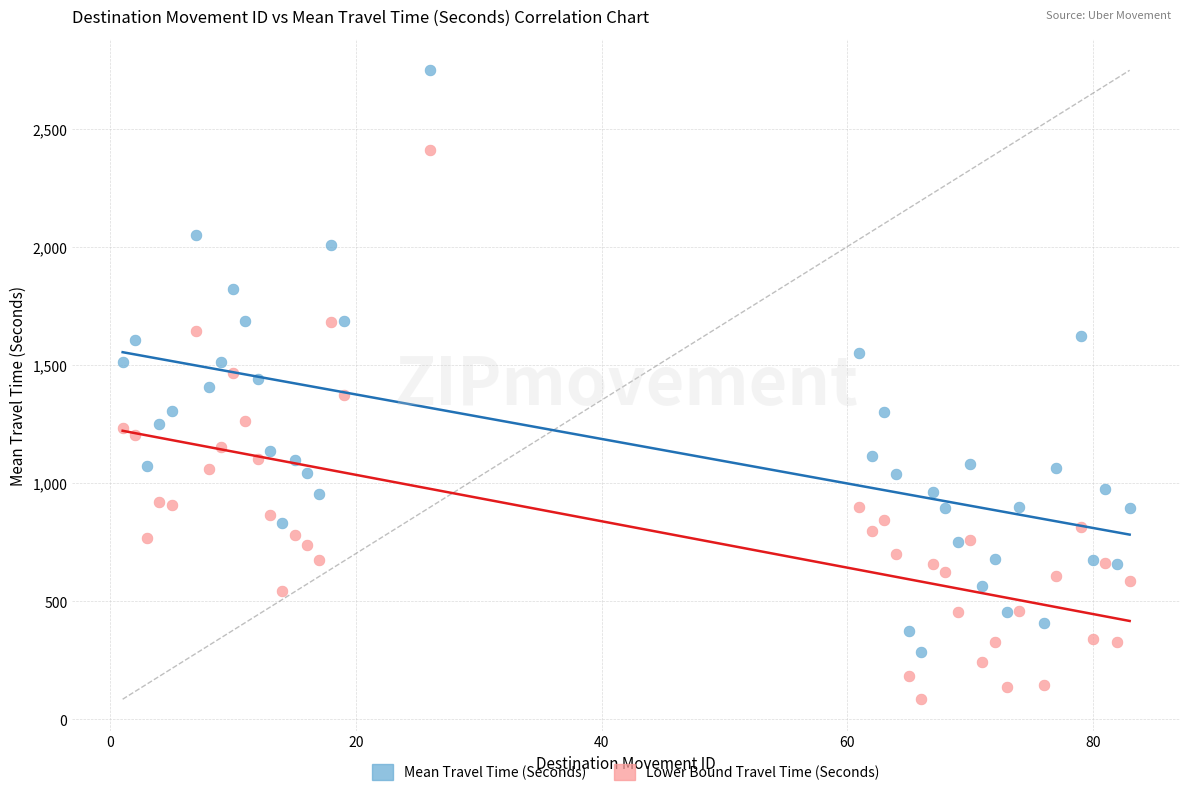

Across all data points, what is the range of X values (max minus min)?

82